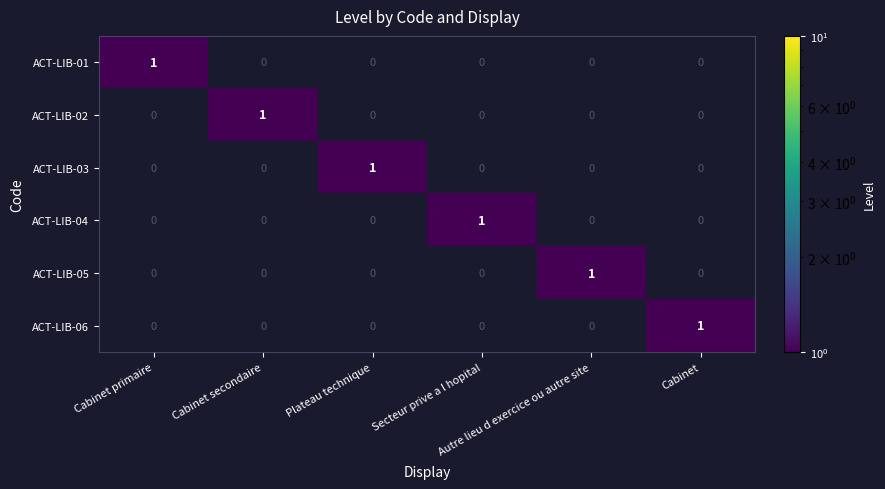

At how many categories does at least one series exceed 0?

6